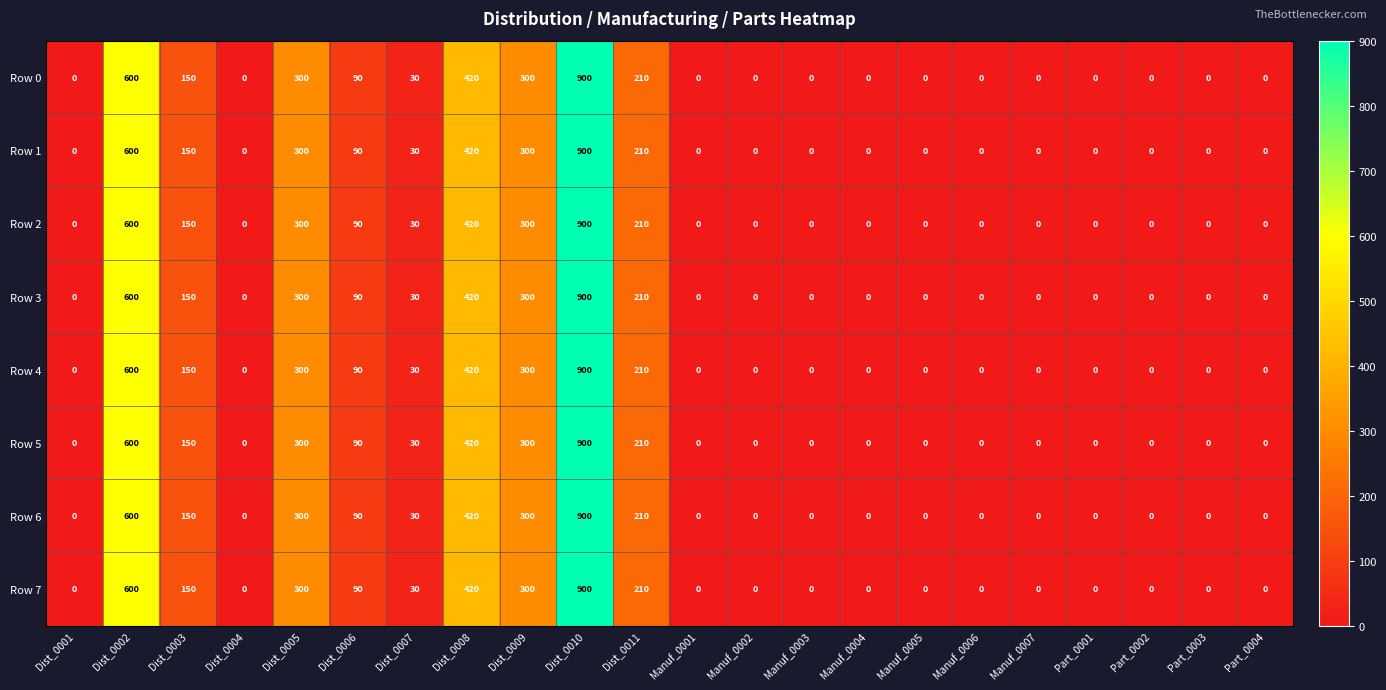

True or false: Row 6 has a value of 598 at Manuf_0006.

False